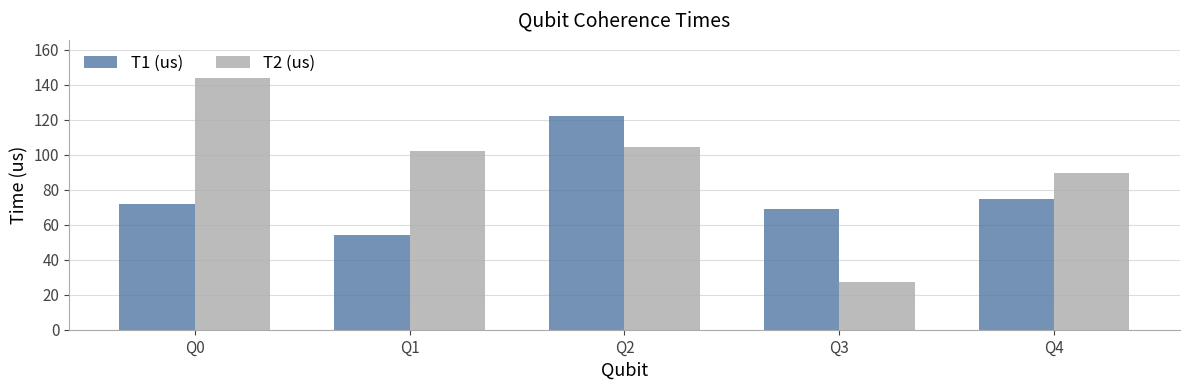

Are the bars grouped side by side (vs. stacked)?

Yes